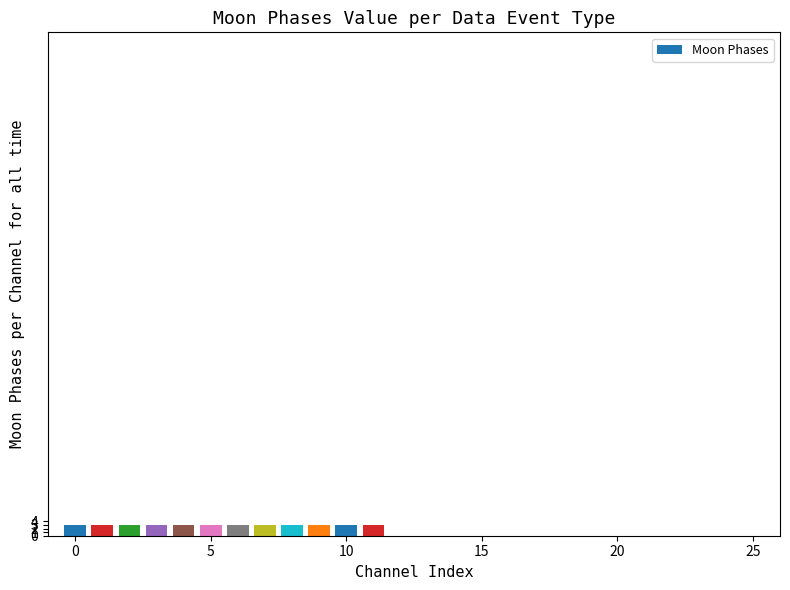

What is the greatest value displayed?

3